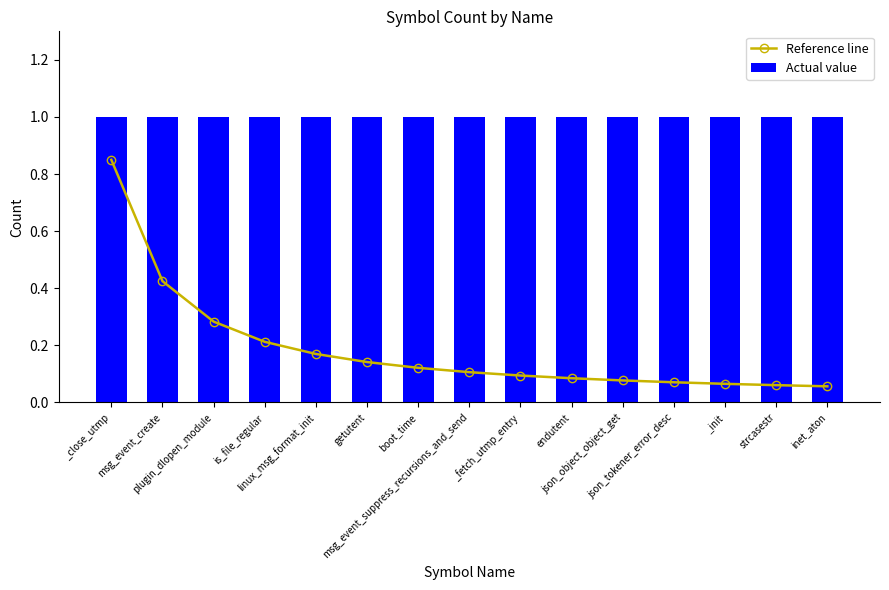

Reading left to right, list all the values displayed in this chart.

Reference line: _close_utmp=0.8	msg_event_create=0.4	plugin_dlopen_module=0.3	is_file_regular=0.2	linux_msg_format_init=0.2	getutent=0.1	boot_time=0.1	msg_event_suppress_recursions_and_send=0.1	_fetch_utmp_entry=0.1	endutent=0.1	json_object_object_get=0.1	json_tokener_error_desc=0.1	_init=0.1	strcasestr=0.1	inet_aton=0.1
Actual value: _close_utmp=1.0	msg_event_create=1.0	plugin_dlopen_module=1.0	is_file_regular=1.0	linux_msg_format_init=1.0	getutent=1.0	boot_time=1.0	msg_event_suppress_recursions_and_send=1.0	_fetch_utmp_entry=1.0	endutent=1.0	json_object_object_get=1.0	json_tokener_error_desc=1.0	_init=1.0	strcasestr=1.0	inet_aton=1.0